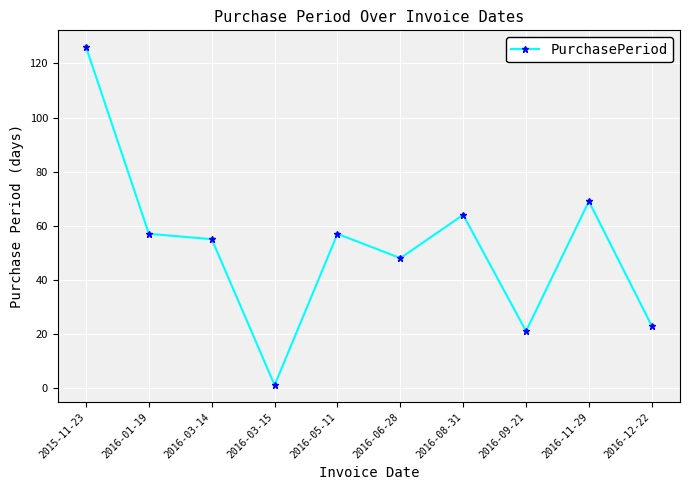

Reading left to right, what are all the values shown in this chart?

126	57	55	1	57	48	64	21	69	23